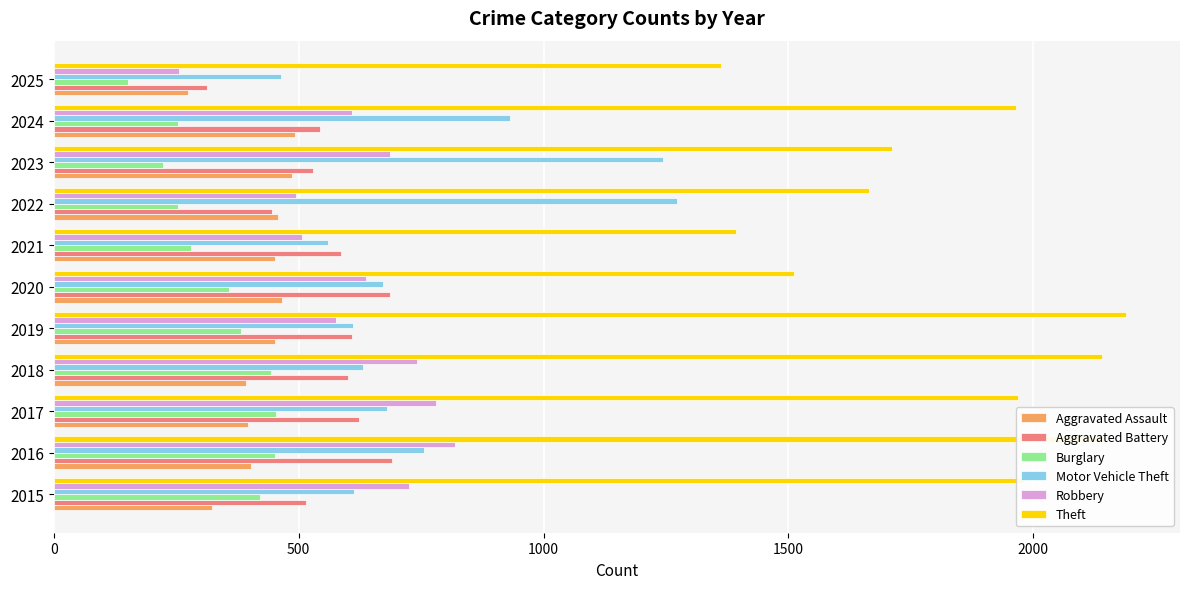

Between 2021 and 2022, which series saw the biggest shift?

Motor Vehicle Theft